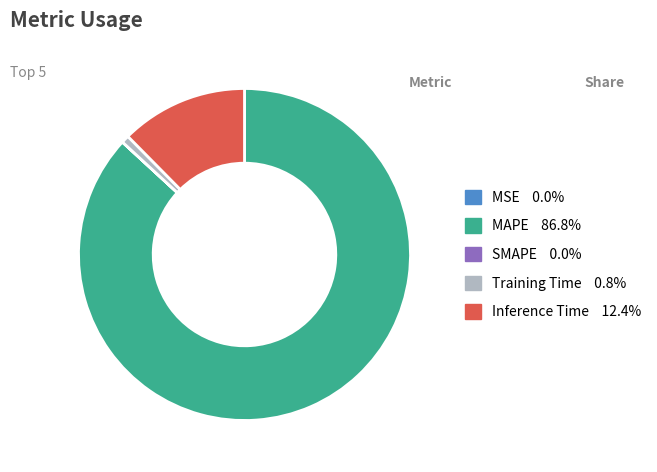

Which slice is the largest?

MAPE